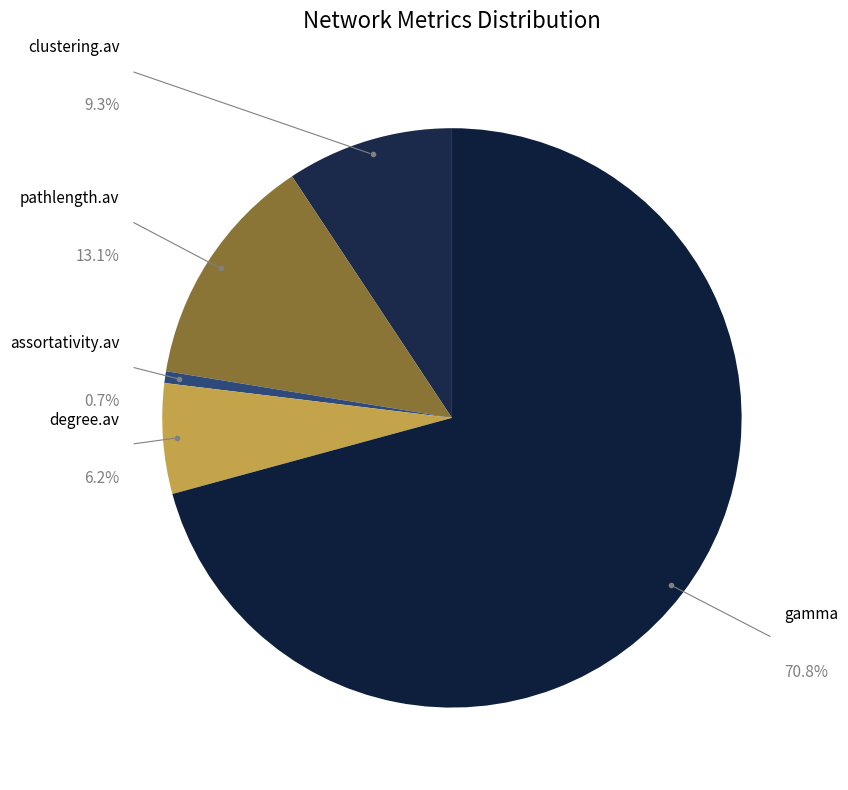

The clustering.av slice represents 9% of the pie. True or false?

True